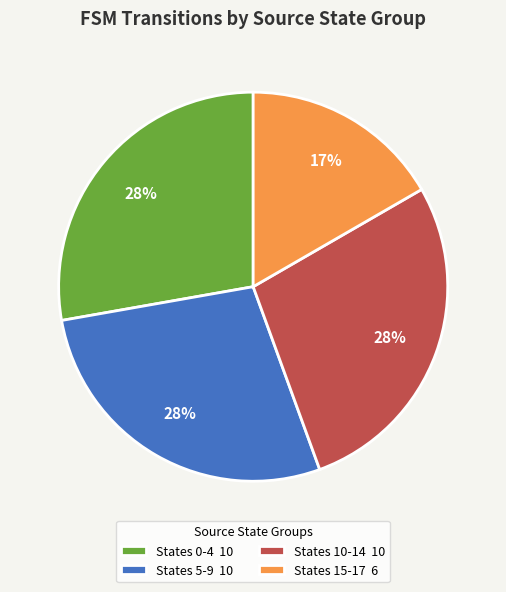

To the nearest percent, what is the average slice percentage?

25%